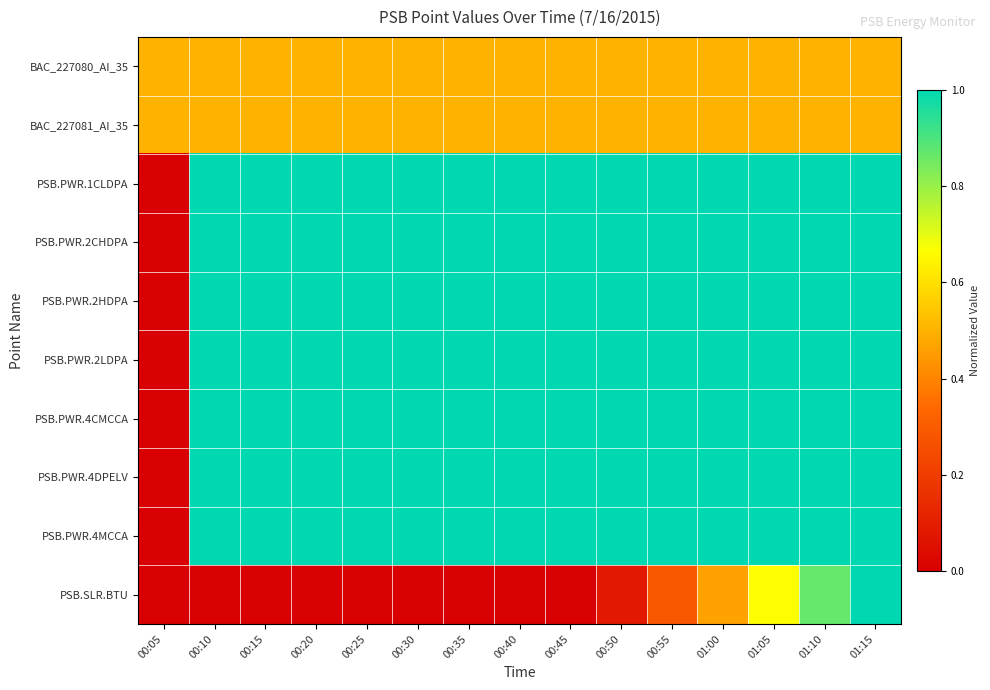

Reading right to left, what are all the values shown in this chart?

BAC_227080_AI_35: 01:15=0.5	01:10=0.5	01:05=0.5	01:00=0.5	00:55=0.5	00:50=0.5	00:45=0.5	00:40=0.5	00:35=0.5	00:30=0.5	00:25=0.5	00:20=0.5	00:15=0.5	00:10=0.5	00:05=0.5
BAC_227081_AI_35: 01:15=0.5	01:10=0.5	01:05=0.5	01:00=0.5	00:55=0.5	00:50=0.5	00:45=0.5	00:40=0.5	00:35=0.5	00:30=0.5	00:25=0.5	00:20=0.5	00:15=0.5	00:10=0.5	00:05=0.5
PSB.PWR.1CLDPA: 01:15=1.0	01:10=1.0	01:05=1.0	01:00=1.0	00:55=1.0	00:50=1.0	00:45=1.0	00:40=1.0	00:35=1.0	00:30=1.0	00:25=1.0	00:20=1.0	00:15=1.0	00:10=1.0	00:05=0.0
PSB.PWR.2CHDPA: 01:15=1.0	01:10=1.0	01:05=1.0	01:00=1.0	00:55=1.0	00:50=1.0	00:45=1.0	00:40=1.0	00:35=1.0	00:30=1.0	00:25=1.0	00:20=1.0	00:15=1.0	00:10=1.0	00:05=0.0
PSB.PWR.2HDPA: 01:15=1.0	01:10=1.0	01:05=1.0	01:00=1.0	00:55=1.0	00:50=1.0	00:45=1.0	00:40=1.0	00:35=1.0	00:30=1.0	00:25=1.0	00:20=1.0	00:15=1.0	00:10=1.0	00:05=0.0
PSB.PWR.2LDPA: 01:15=1.0	01:10=1.0	01:05=1.0	01:00=1.0	00:55=1.0	00:50=1.0	00:45=1.0	00:40=1.0	00:35=1.0	00:30=1.0	00:25=1.0	00:20=1.0	00:15=1.0	00:10=1.0	00:05=0.0
PSB.PWR.4CMCCA: 01:15=1.0	01:10=1.0	01:05=1.0	01:00=1.0	00:55=1.0	00:50=1.0	00:45=1.0	00:40=1.0	00:35=1.0	00:30=1.0	00:25=1.0	00:20=1.0	00:15=1.0	00:10=1.0	00:05=0.0
PSB.PWR.4DPELV: 01:15=1.0	01:10=1.0	01:05=1.0	01:00=1.0	00:55=1.0	00:50=1.0	00:45=1.0	00:40=1.0	00:35=1.0	00:30=1.0	00:25=1.0	00:20=1.0	00:15=1.0	00:10=1.0	00:05=0.0
PSB.PWR.4MCCA: 01:15=1.0	01:10=1.0	01:05=1.0	01:00=1.0	00:55=1.0	00:50=1.0	00:45=1.0	00:40=1.0	00:35=1.0	00:30=1.0	00:25=1.0	00:20=1.0	00:15=1.0	00:10=1.0	00:05=0.0
PSB.SLR.BTU: 01:15=1.0	01:10=0.9	01:05=0.7	01:00=0.5	00:55=0.3	00:50=0.1	00:45=0.0	00:40=0.0	00:35=0.0	00:30=0.0	00:25=0.0	00:20=0.0	00:15=0.0	00:10=0.0	00:05=0.0